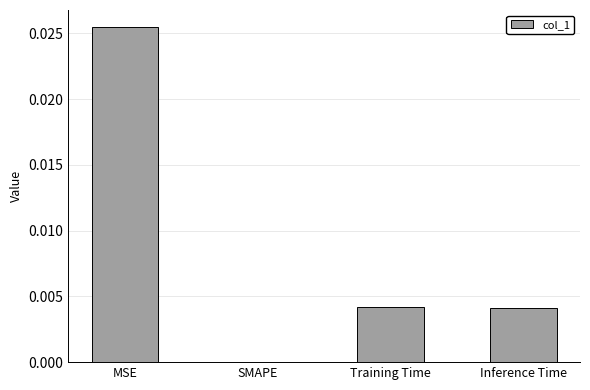

True or false: the data shows 0.0 at Inference Time.

True